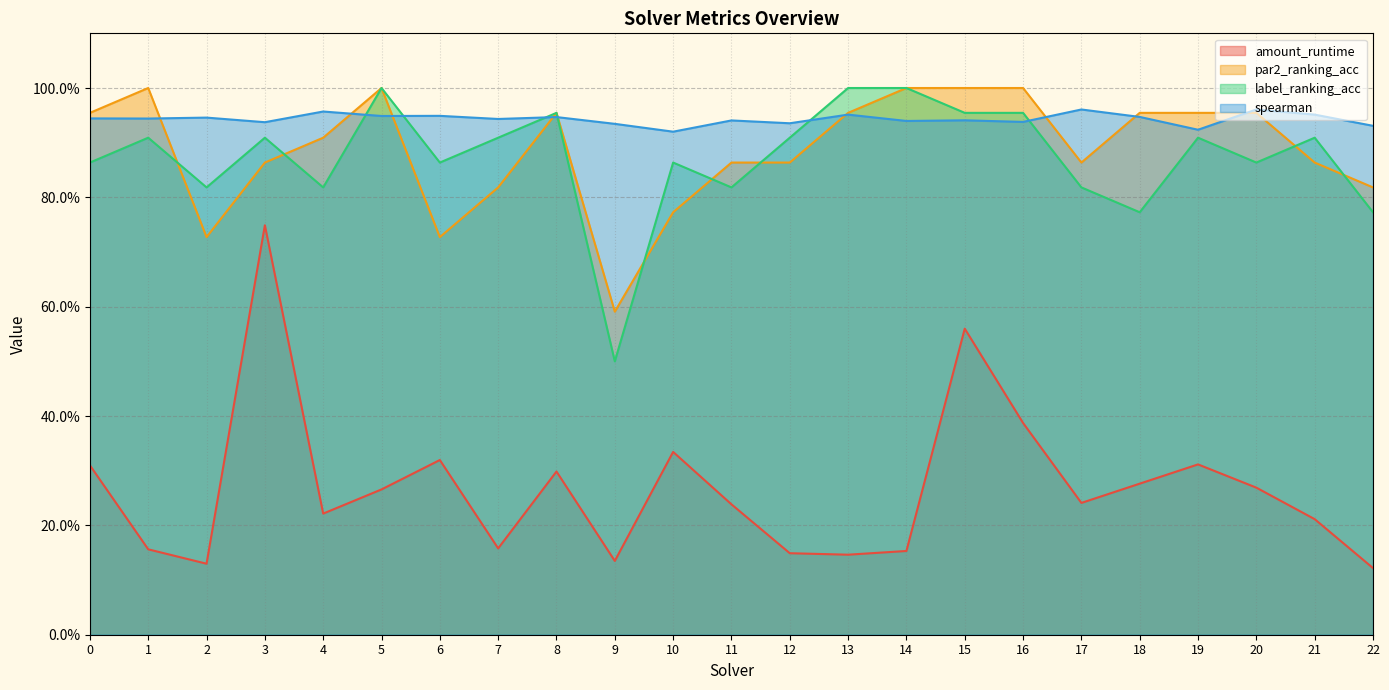

What is the value of the spearman point at the 6th from the left?

0.9